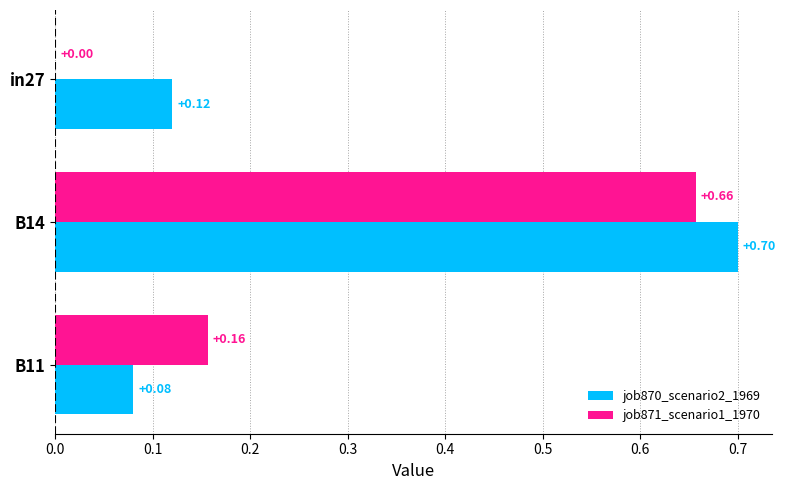

At which category is the sum across all series the highest?

B14